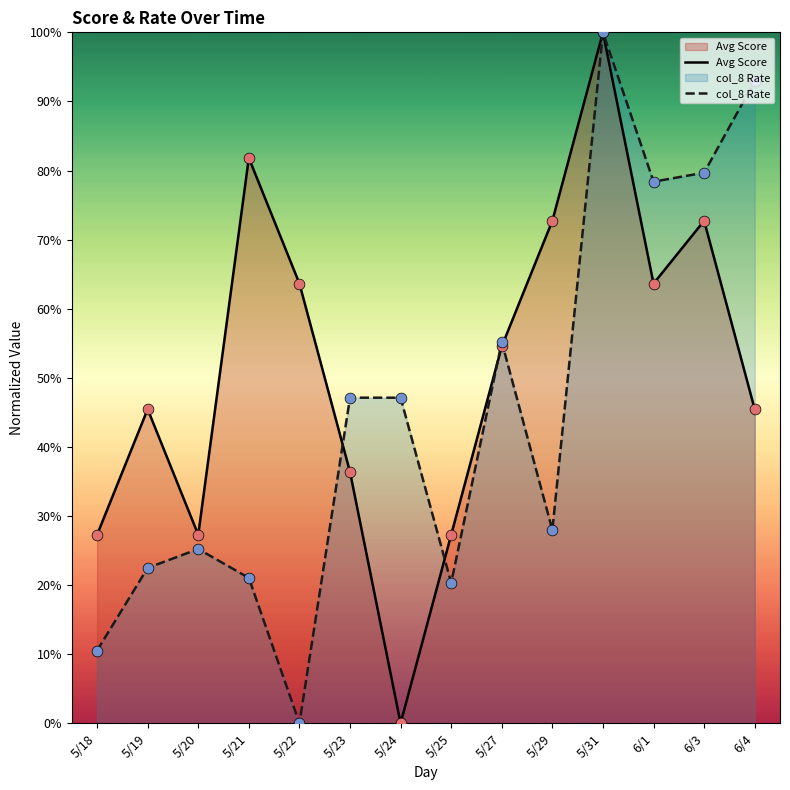

Which series reaches the maximum Y coordinate?

Avg Score